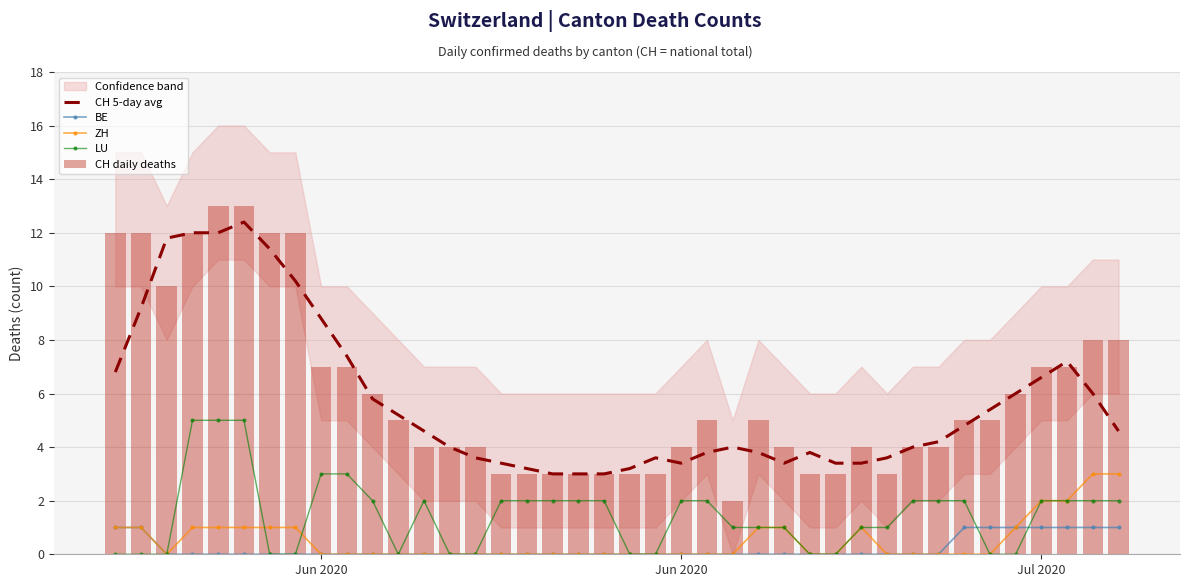

The value of CH 5-day avg at 19 is 5.1. True or false?

False